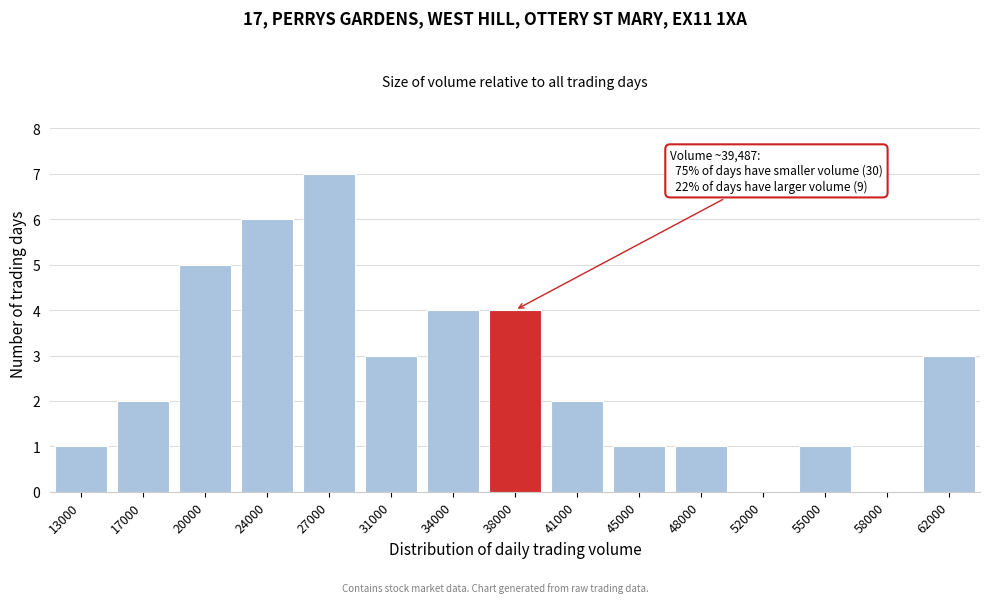

Reading right to left, what are all the values shown in this chart?

62000=3	58000=0	55000=1	52000=0	48000=1	45000=1	41000=2	38000=4	34000=4	31000=3	27000=7	24000=6	20000=5	17000=2	13000=1